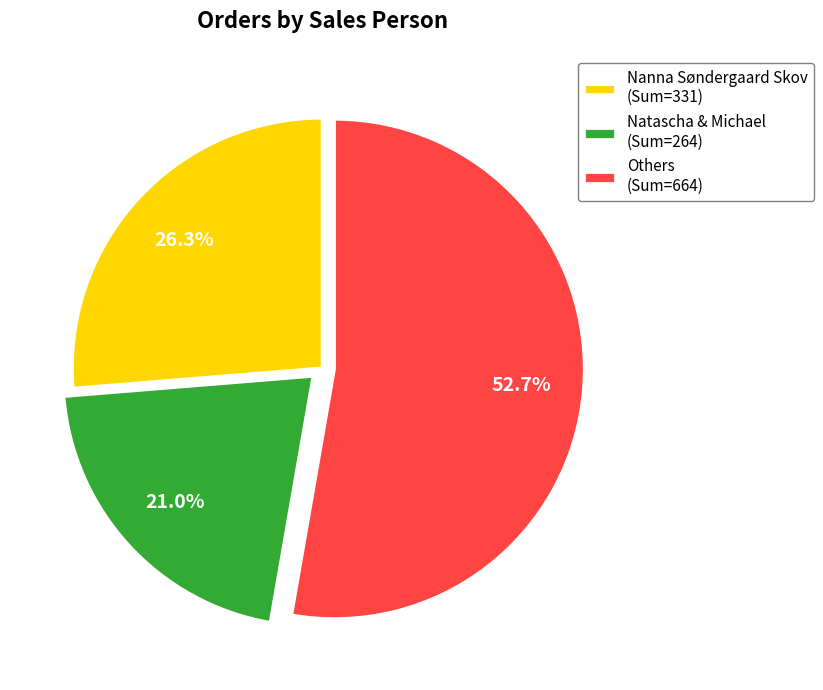

Is Others (Sum=664) the majority of the pie?

Yes